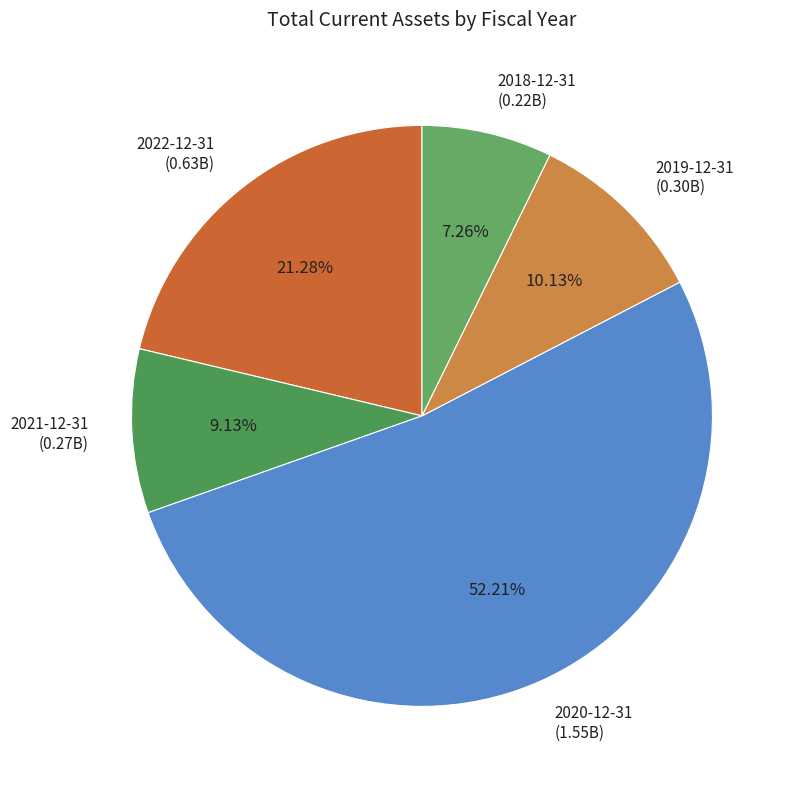

Is it true that 2020-12-31 is 62% of the pie?

False